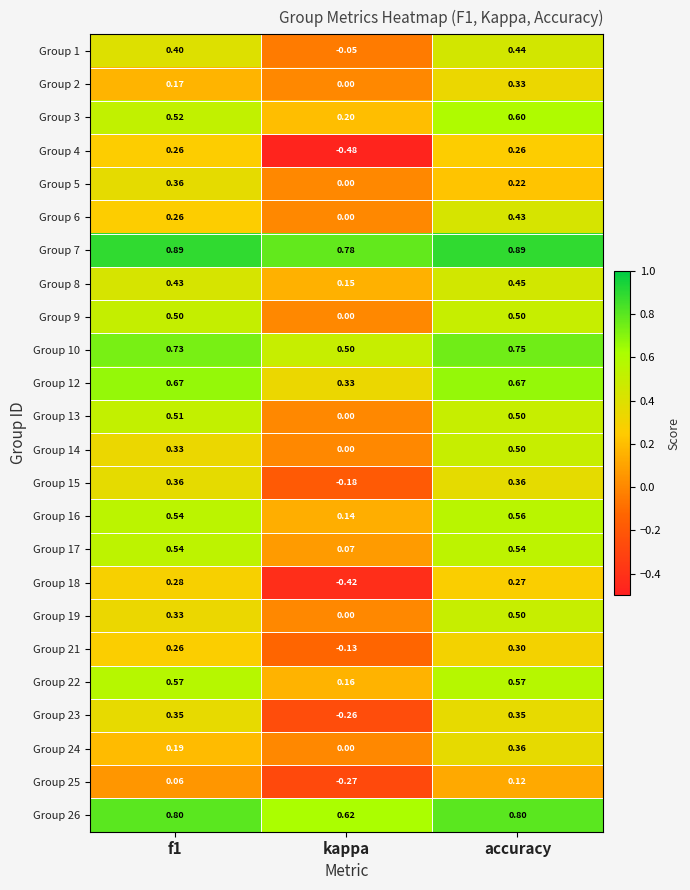

How many values in the Group 24 series exceed 0?

2